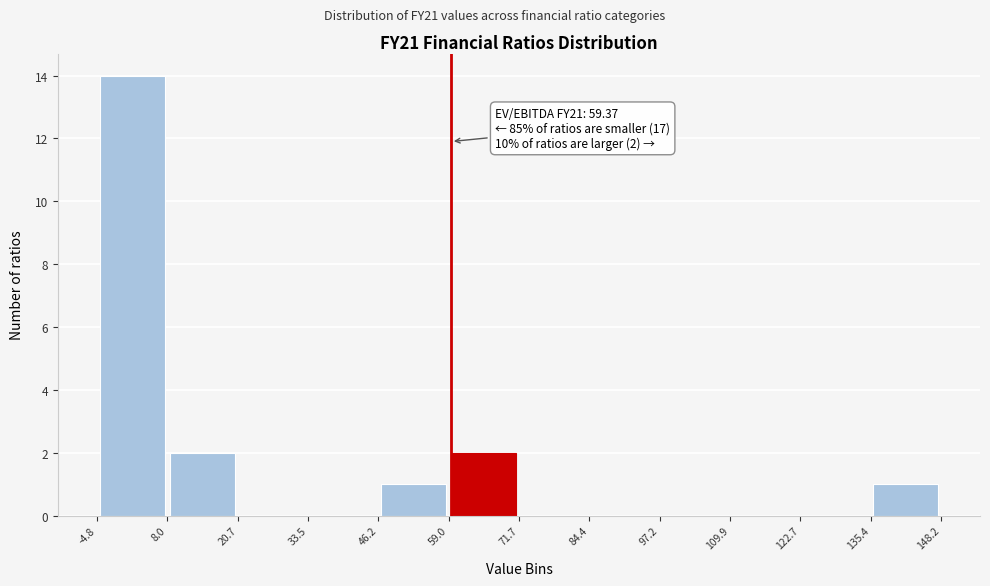

Over which range of the x-axis is the bar tallest?

-4.8 to 8.0